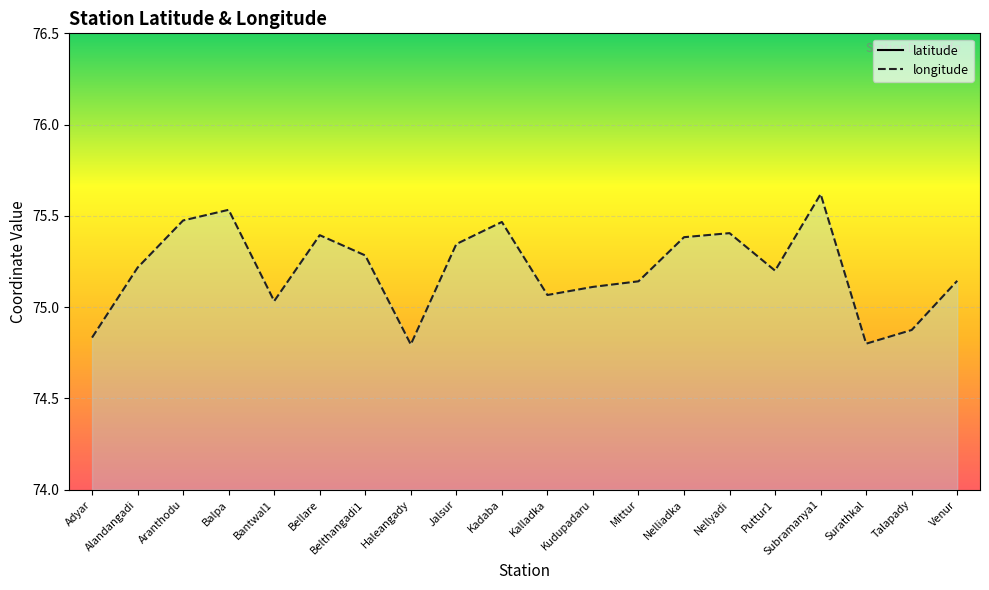

What is the sum of all latitude values?

256.3